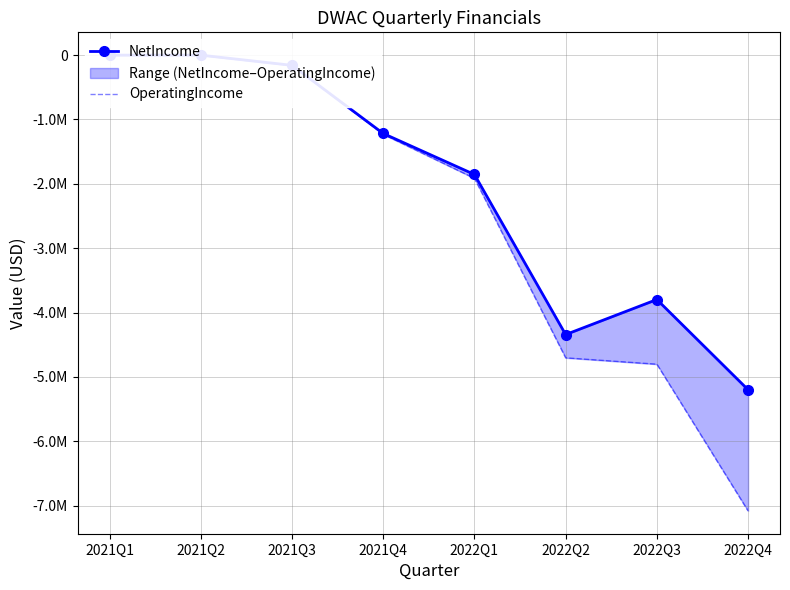

Which series has the widest spread of values?

OperatingIncome